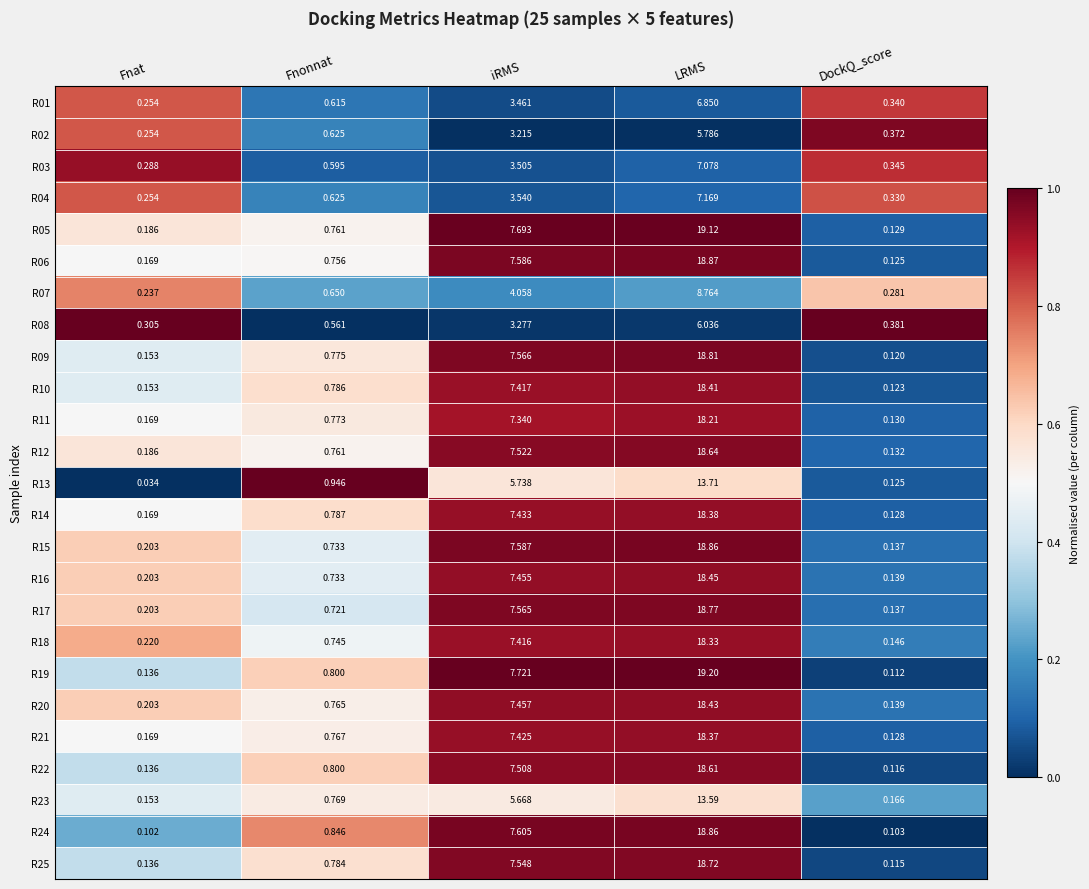

Rank the categories by R02 value from lowest to highest.

Fnat, DockQ_score, Fnonnat, iRMS, LRMS